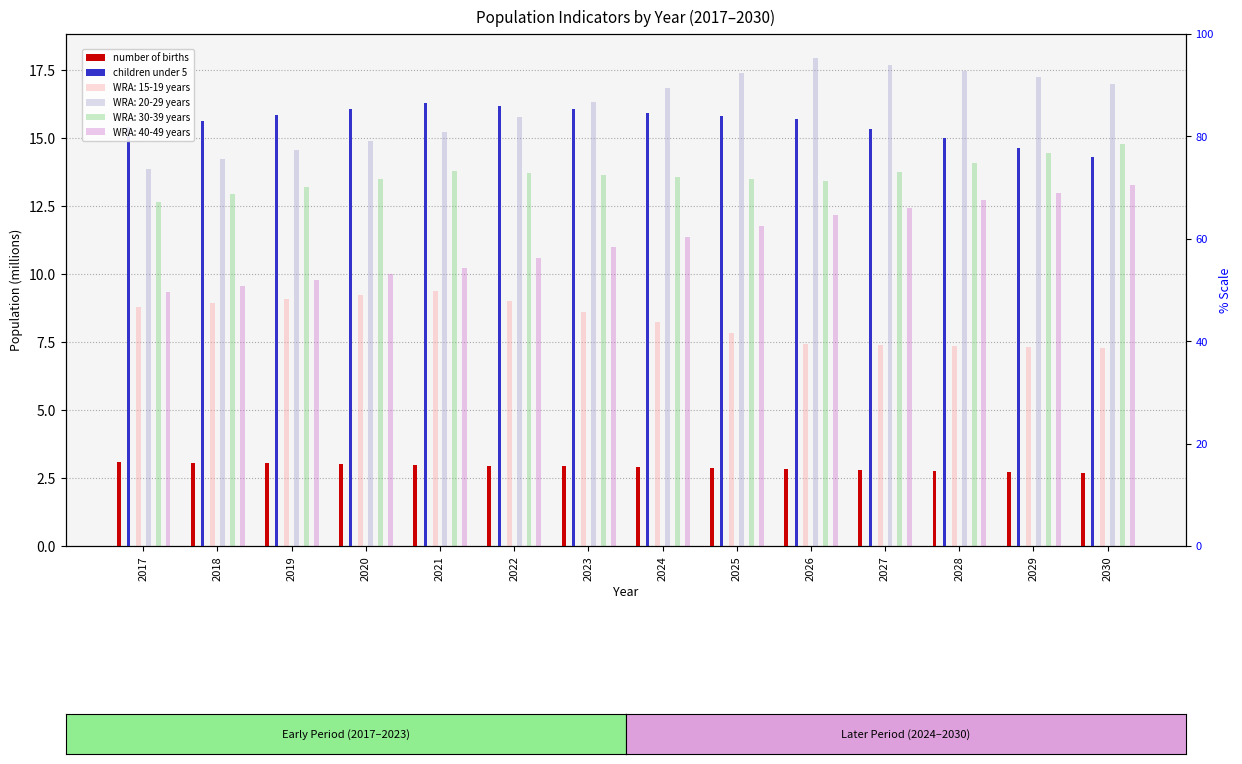

True or false: number of births has a value of 3.1 at 2017.

True